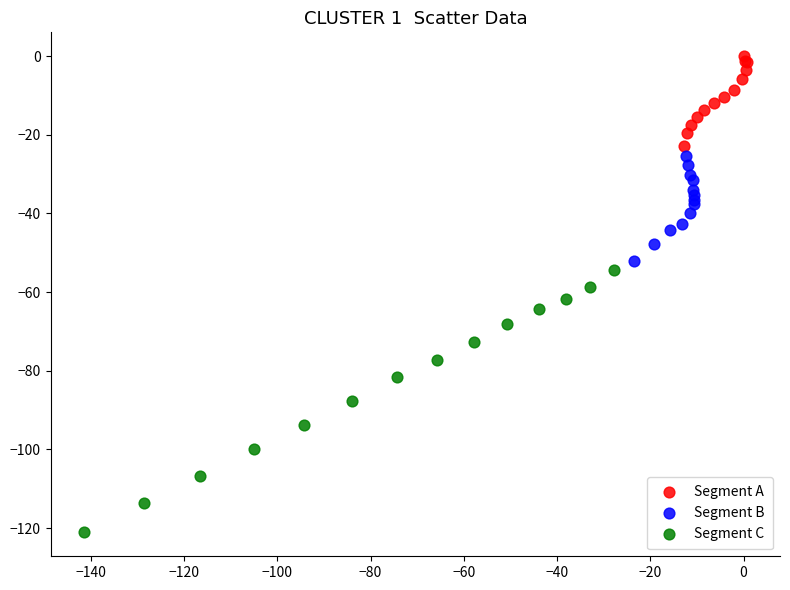

Which series reaches the minimum Y coordinate?

Segment C